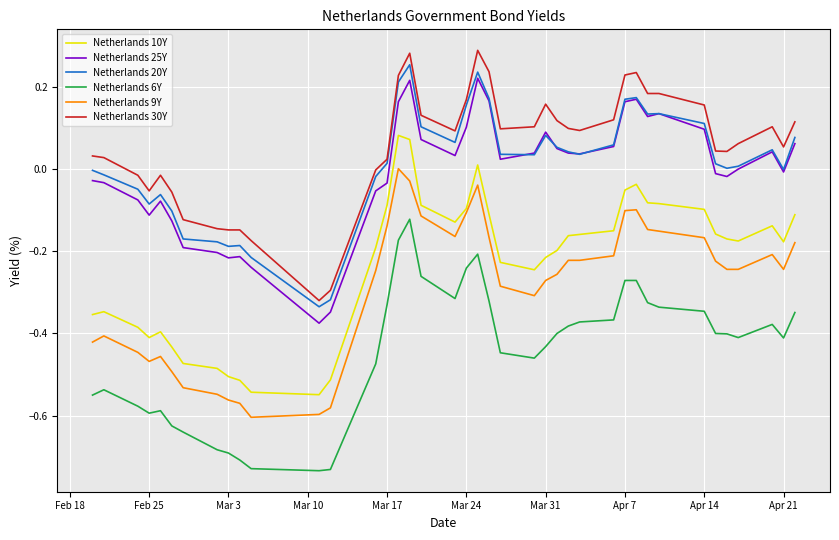

Does the chart display data point markers on the line(s)?

No